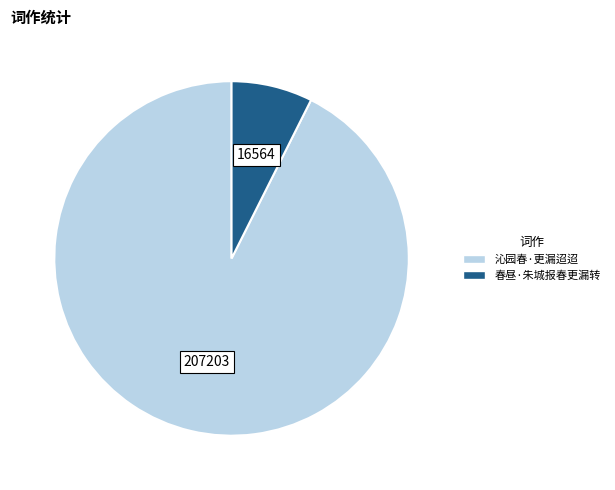

Which slice represents more than half of the pie?

沁园春·更漏迢迢